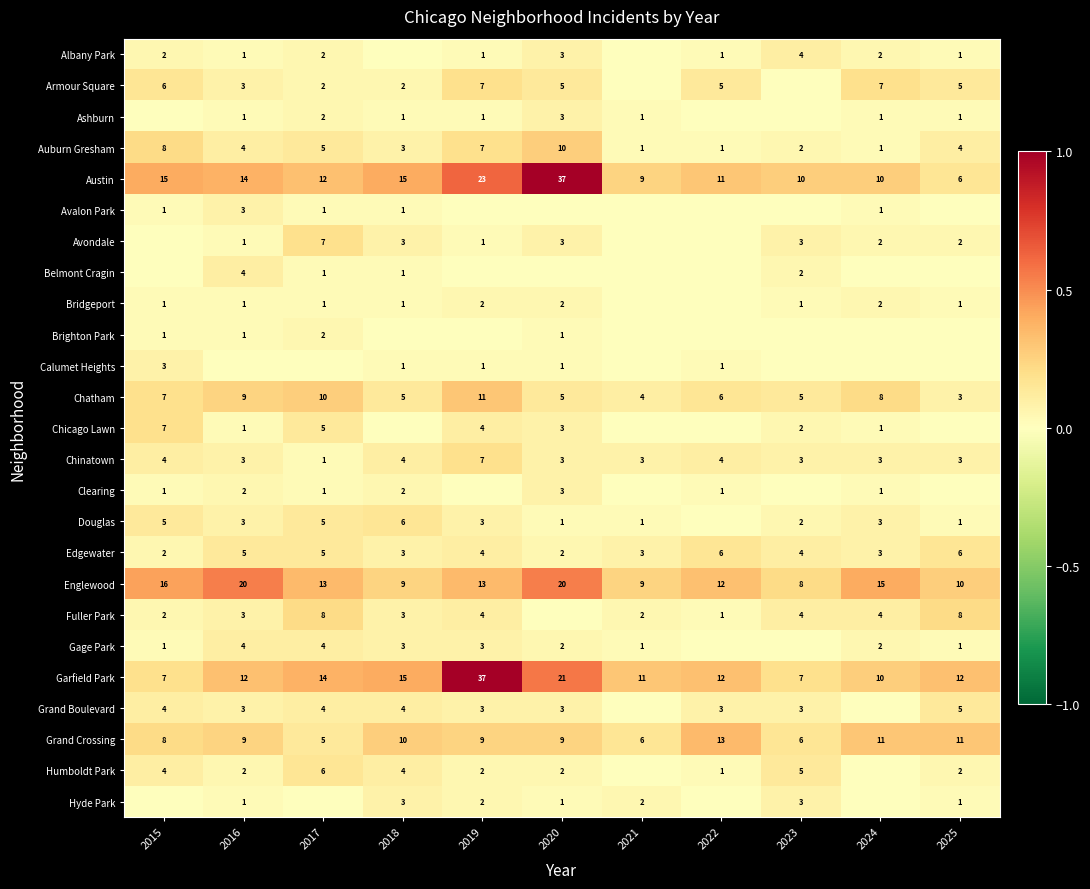

What is the difference between the Armour Square values at 2016 and 2019?

4